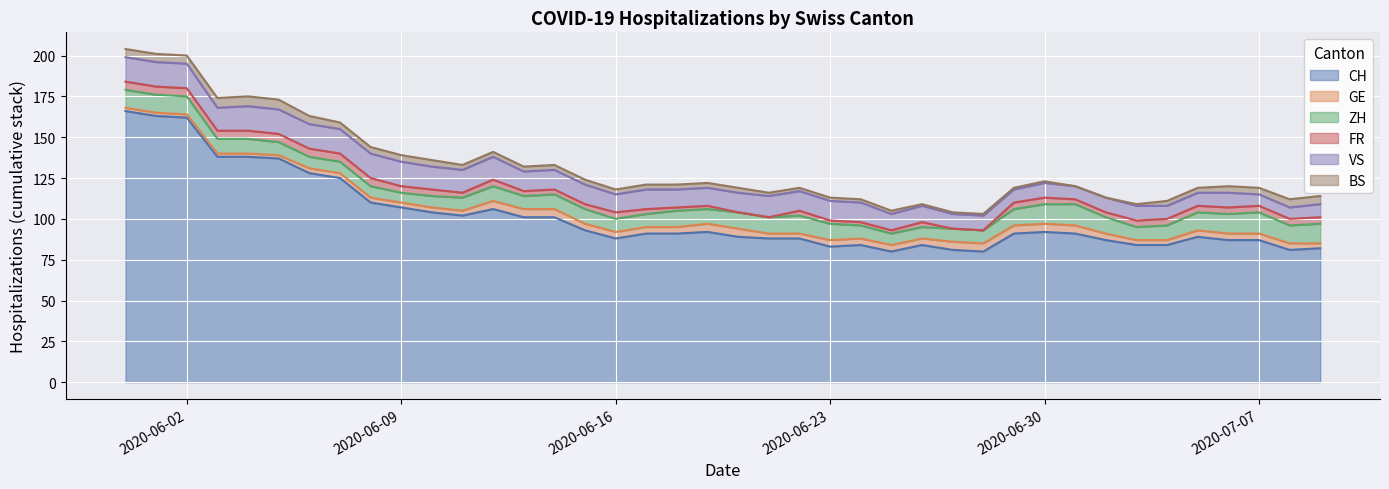

Which series has the largest total across all categories?

CH